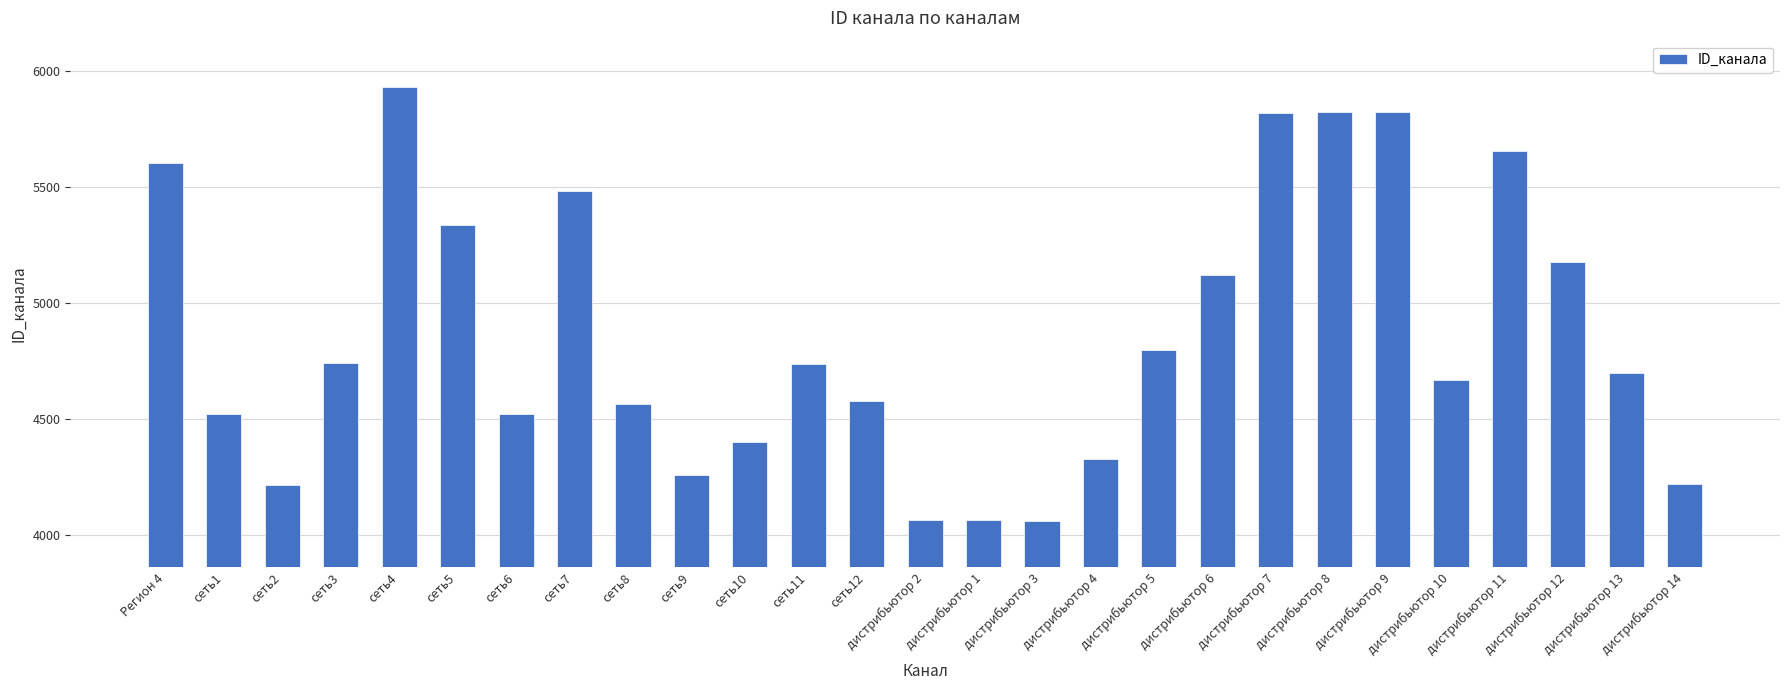

Between дистрибьютор 5 and сеть6, which is larger?

дистрибьютор 5